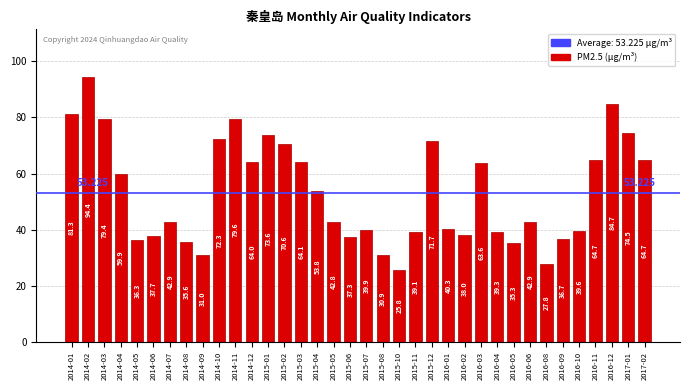

Reading right to left, extract all data points from this chart.

64.7	74.5	84.7	64.7	39.6	36.7	27.8	42.9	35.3	39.3	63.6	38.0	40.3	71.7	39.1	25.8	30.9	39.9	37.3	42.8	53.8	64.1	70.6	73.6	64.0	79.6	72.3	31.0	35.6	42.9	37.7	36.3	59.9	79.4	94.4	81.3